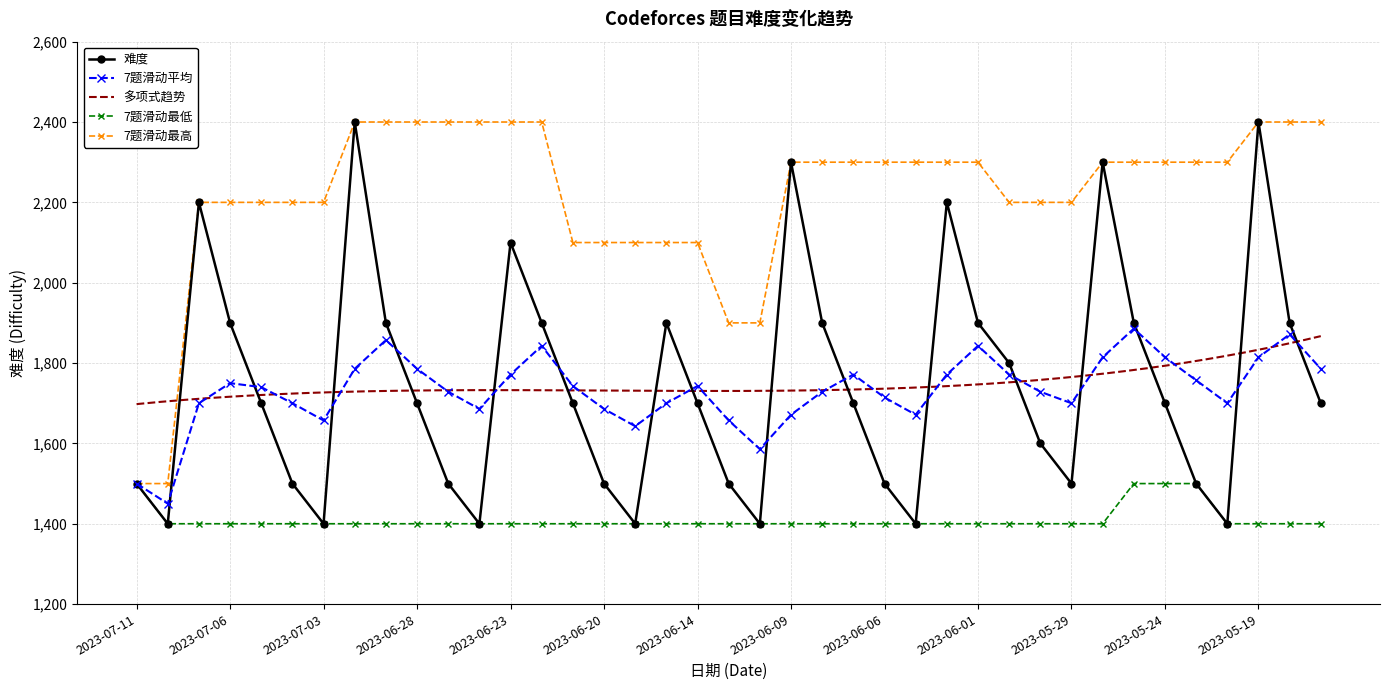

Approximately how many times larger is the value at 2023-06-29 compared to 2023-07-10?

1.4